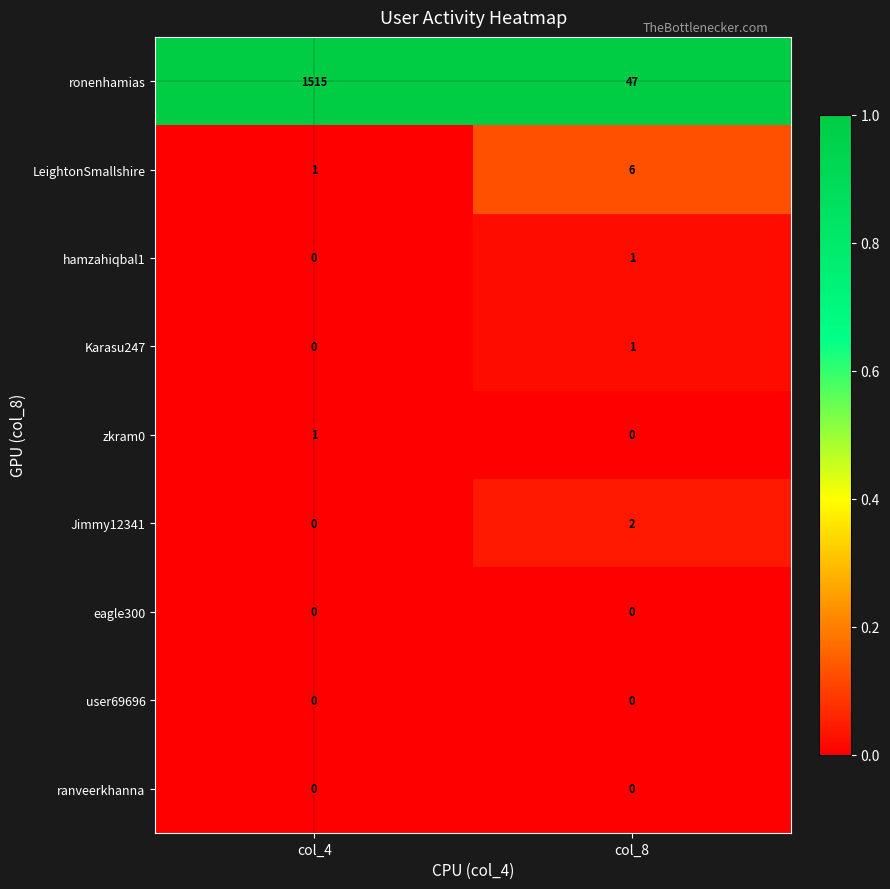

At which label is hamzahiqbal1 closest to 0?

col_4